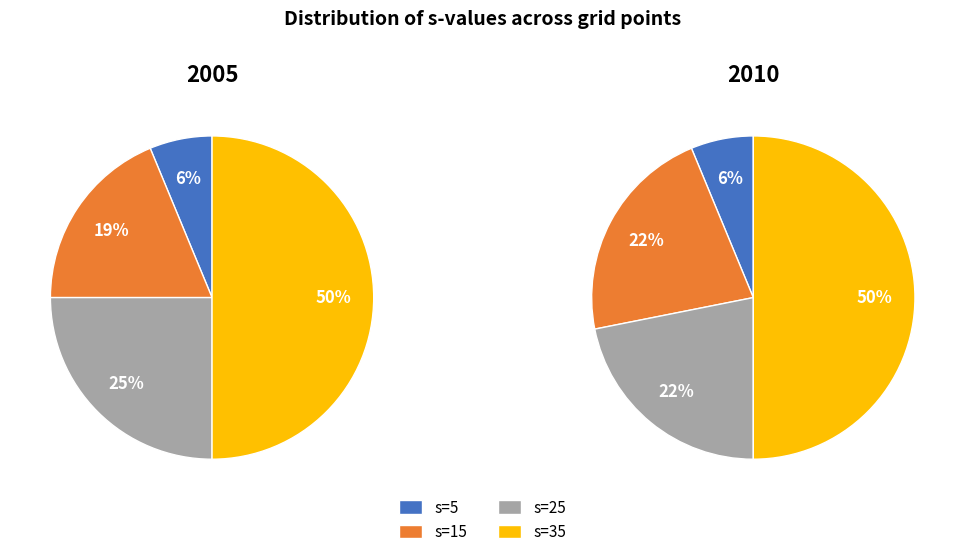

Do s=15 and s=35 together represent more than half of the pie?

Yes